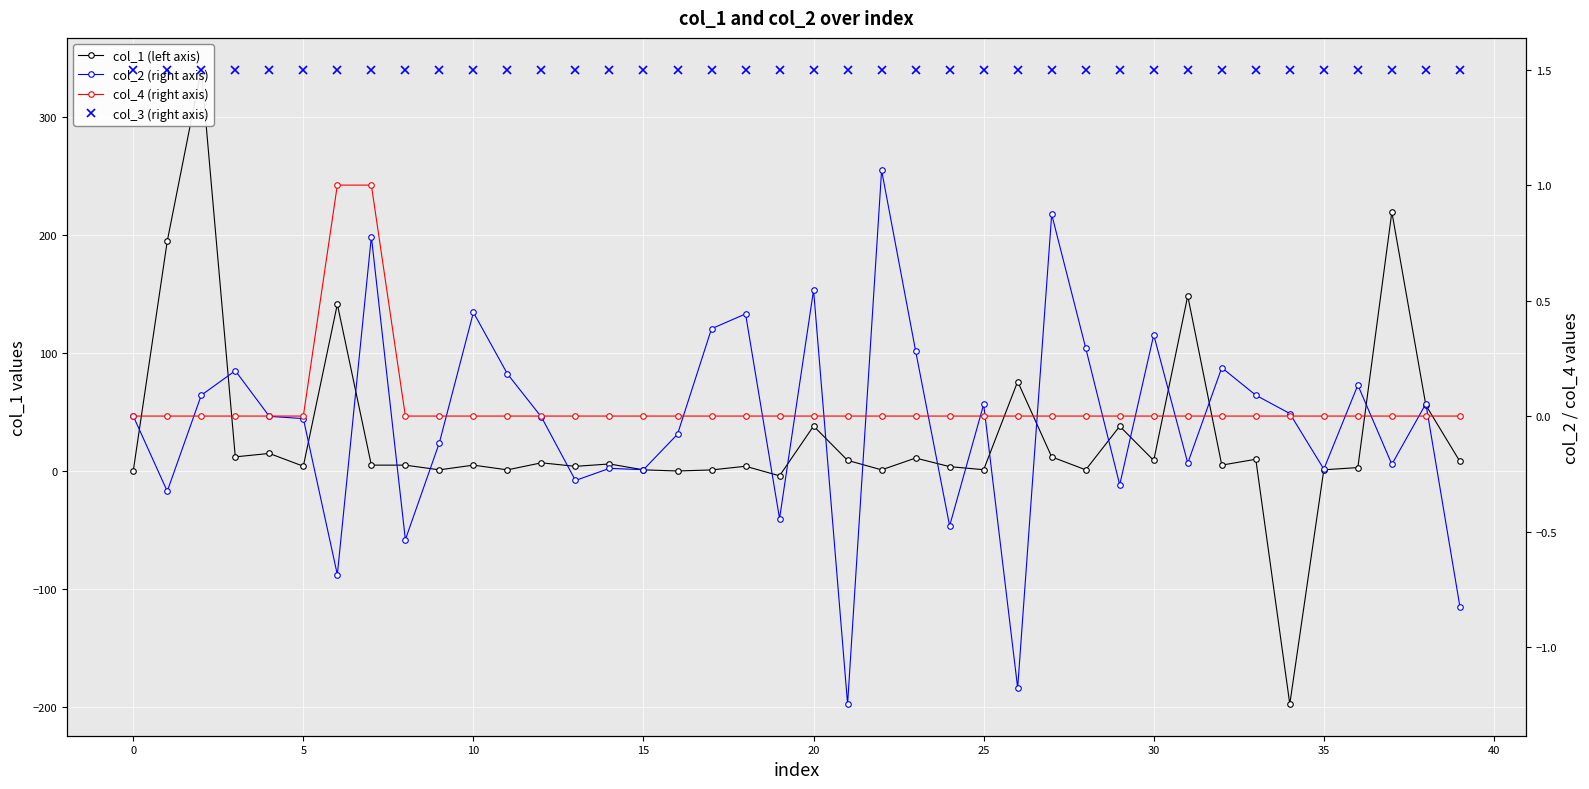

Count the number of data series in this chart.

4